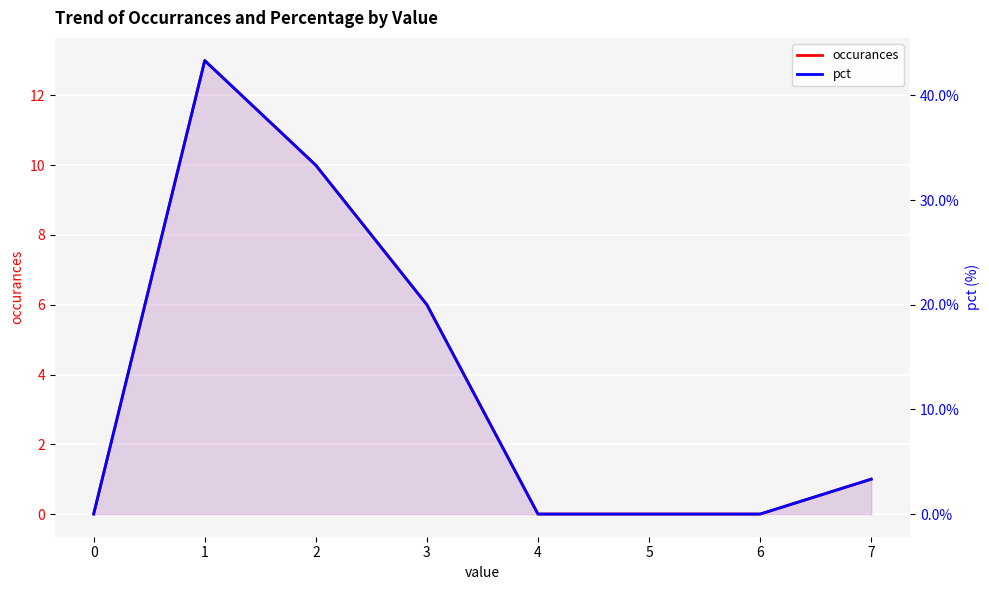

At 1, list the series in order from smallest to largest.

occurances, pct